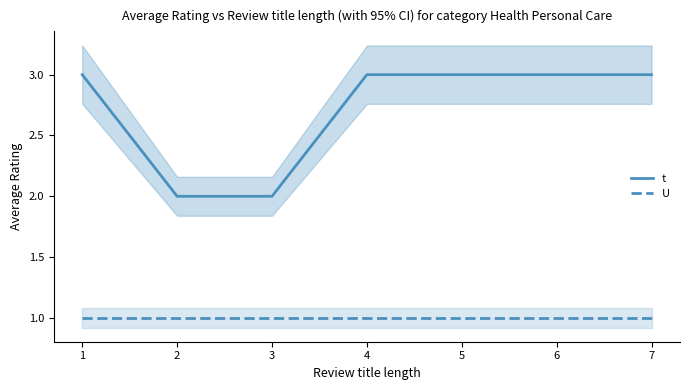

What is the difference between the second highest and minimum values in the t series?

1